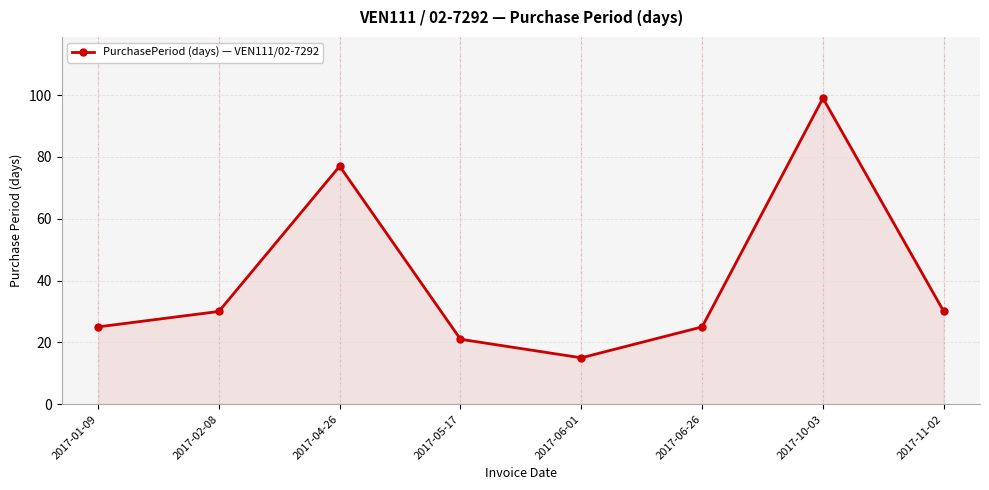

What is the greatest value displayed?

99